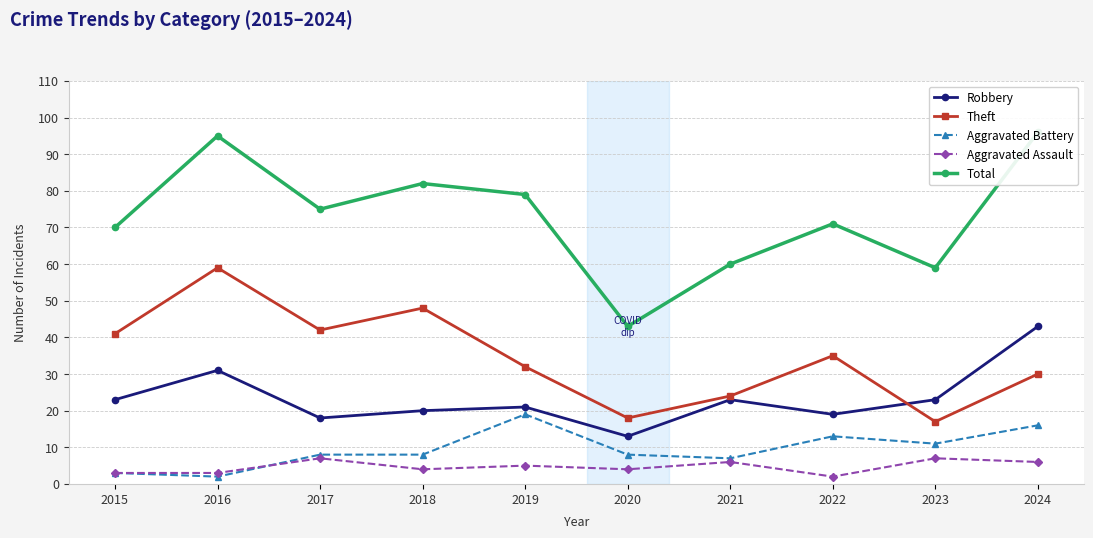

How many times do Theft and Robbery cross each other?

1